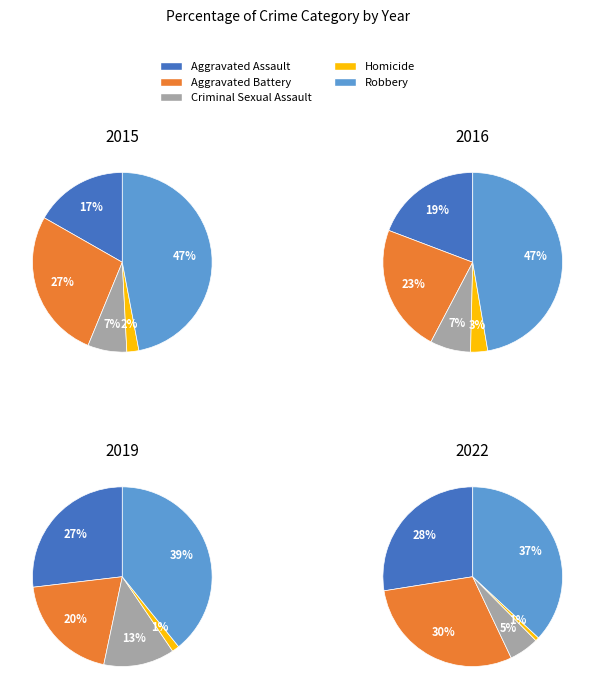

The Aggravated Assault slice represents 27% of the pie. True or false?

True